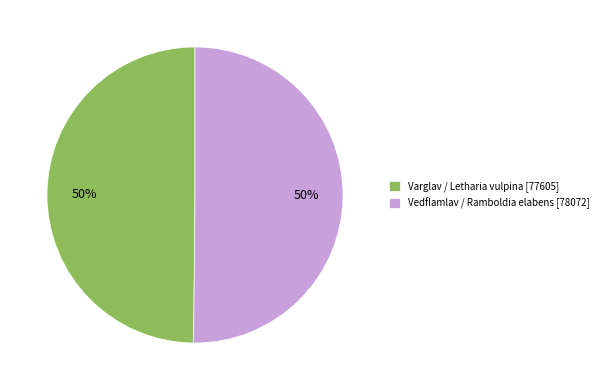

Approximately how many times larger is the value at Varglav / Letharia vulpina [77605] compared to Vedflamlav / Ramboldia elabens [78072]?

1.0